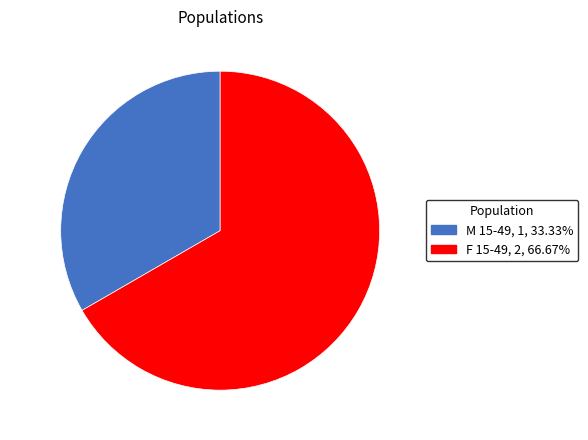

Does M 15-49 account for over 50% of the chart?

No